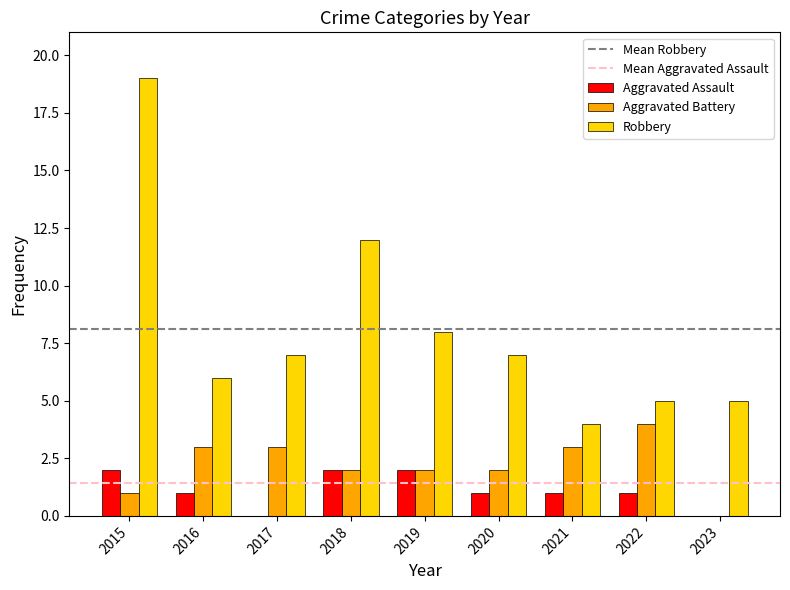

How many positive values does the Aggravated Battery series have?

8